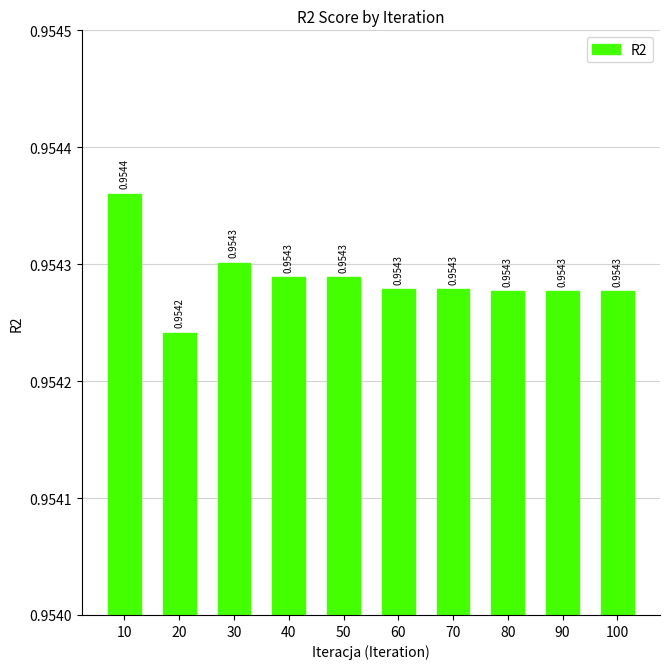

Which has a higher value, 60 or 80?

60